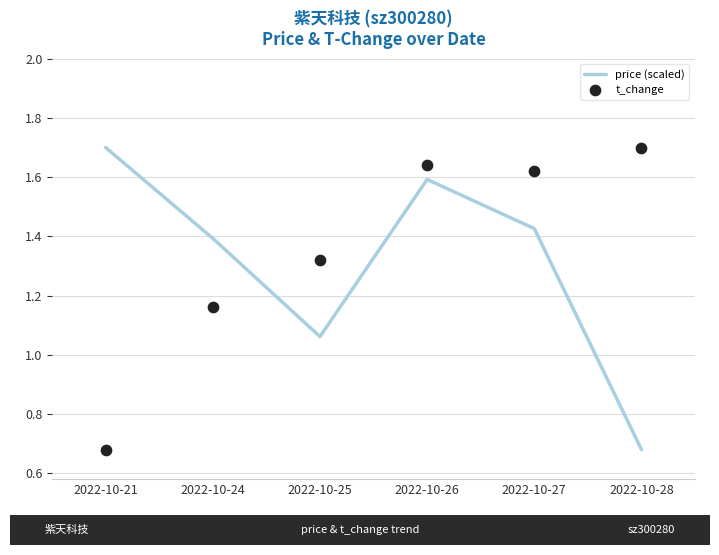

What is the total value across all series at 2022-10-26?

3.2